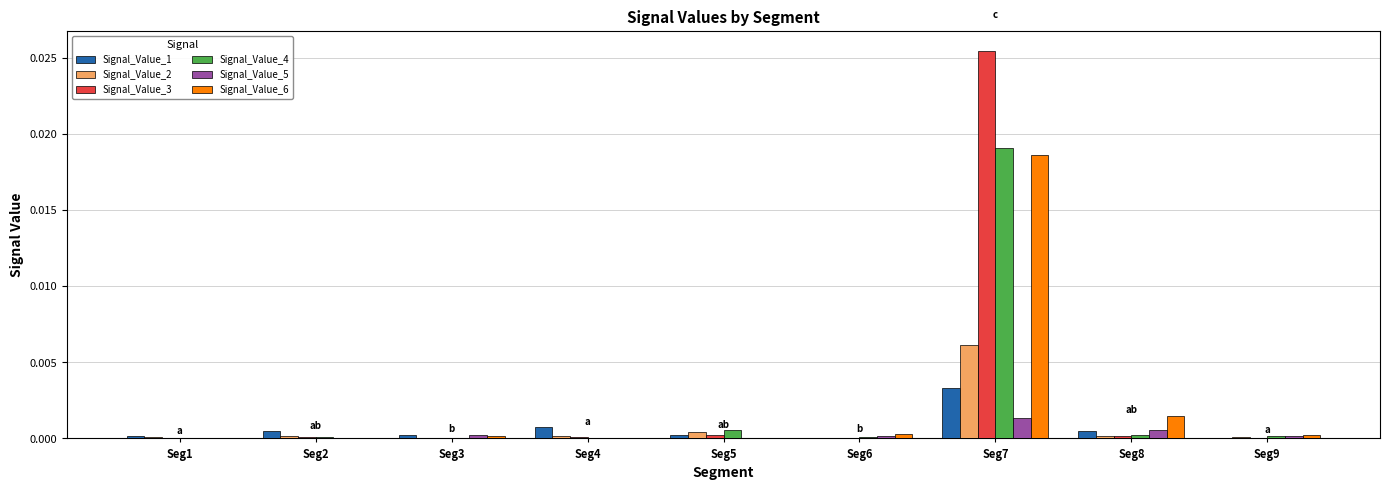

Does the chart contain stacked bars?

No